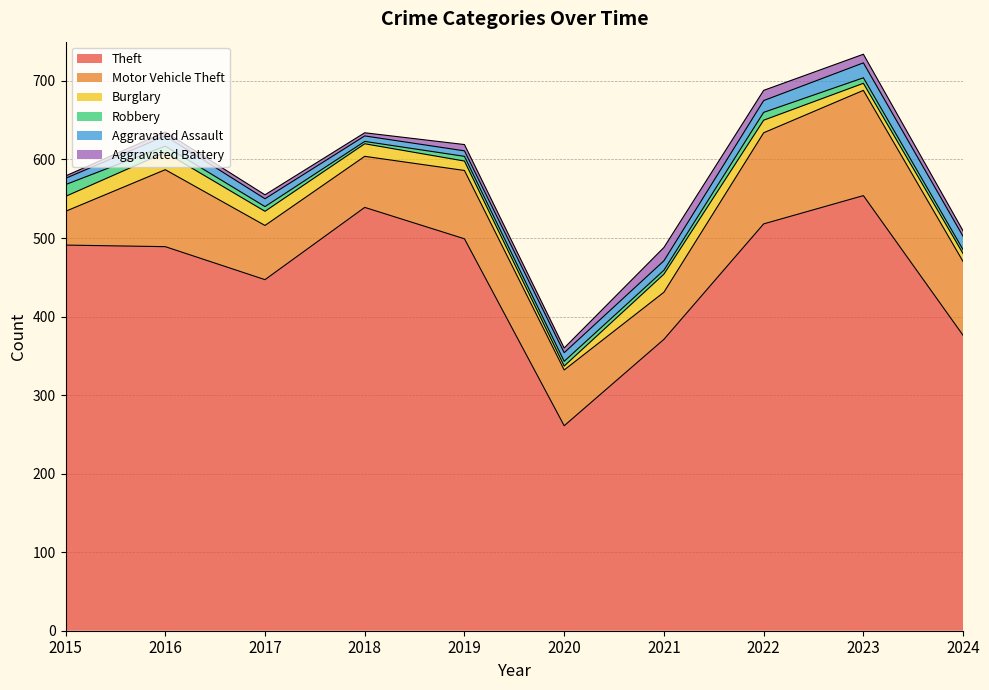

Does the chart have visible grid lines?

Yes